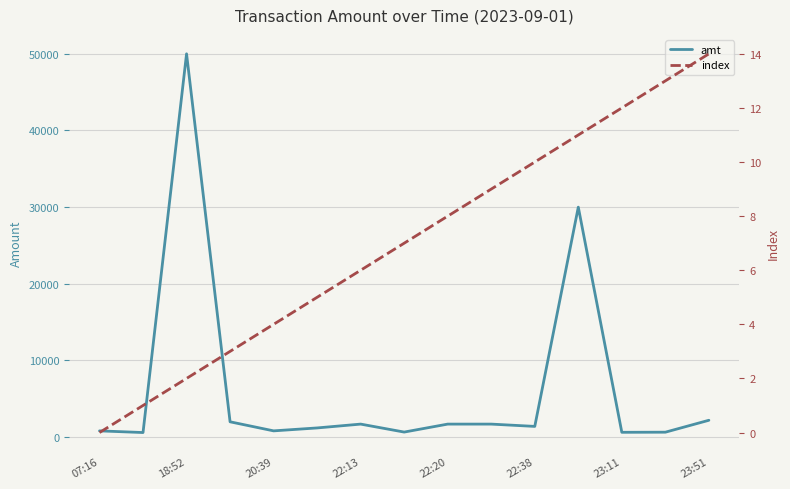

How many lines are shown in the chart?

2